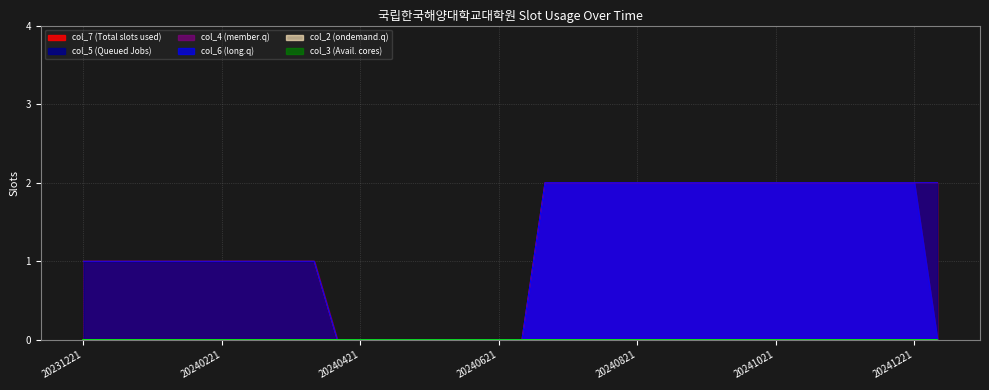

True or false: col_3 and col_4 cross at least once.

False